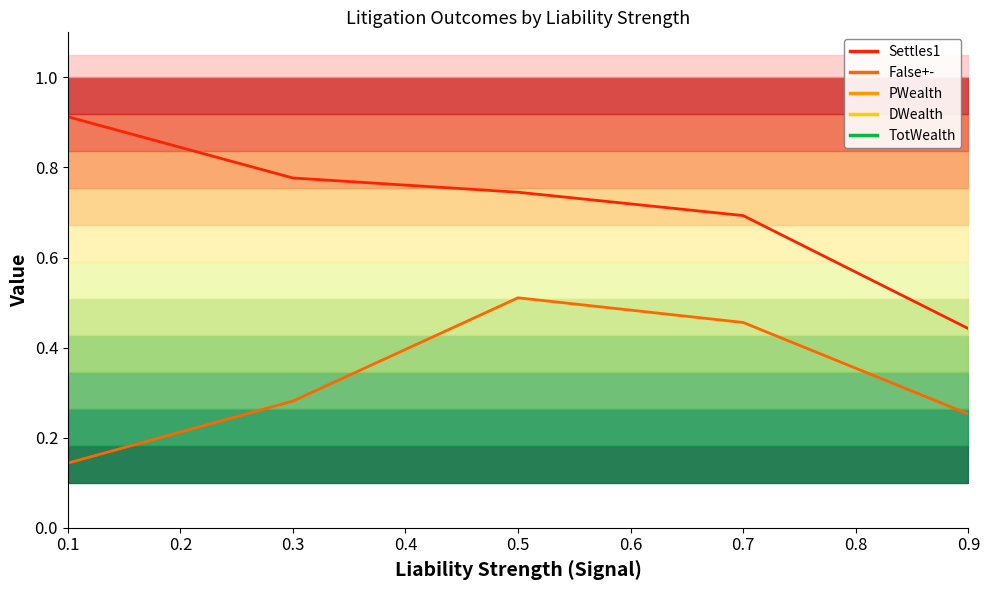

What is the sum of the TotWealth values at 0.3 and 0.5?

40.0